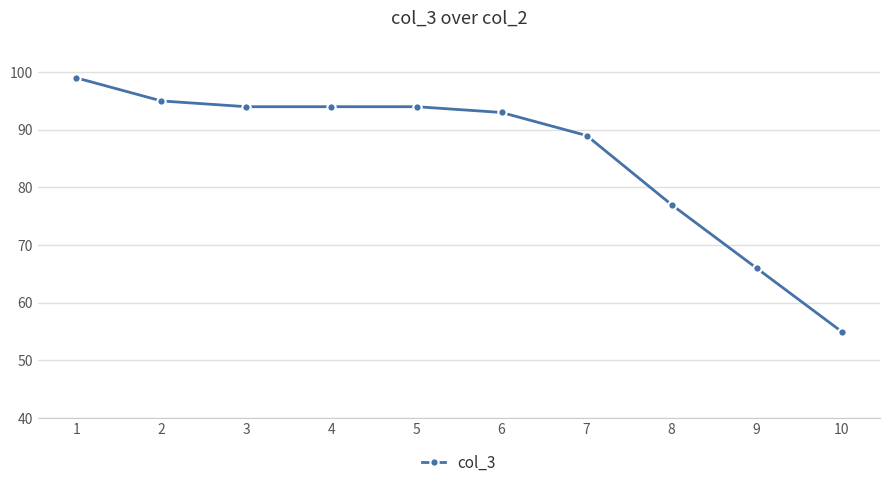

Read the value at 4, to the nearest 10.

90